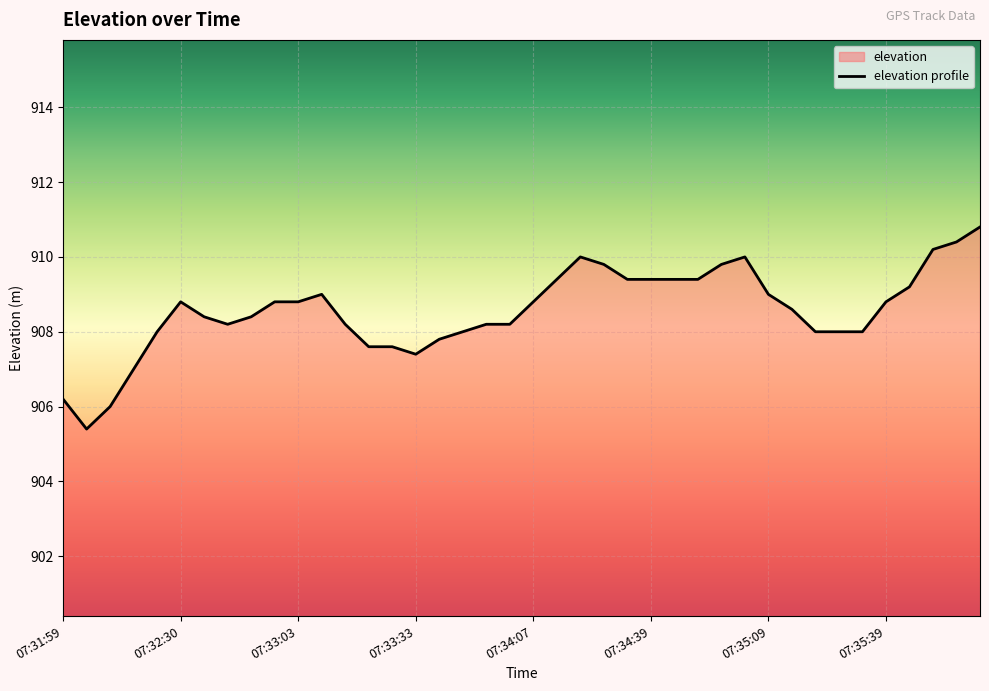

What is the sum of the values at 07:35:53 and 07:32:30?

1819.6